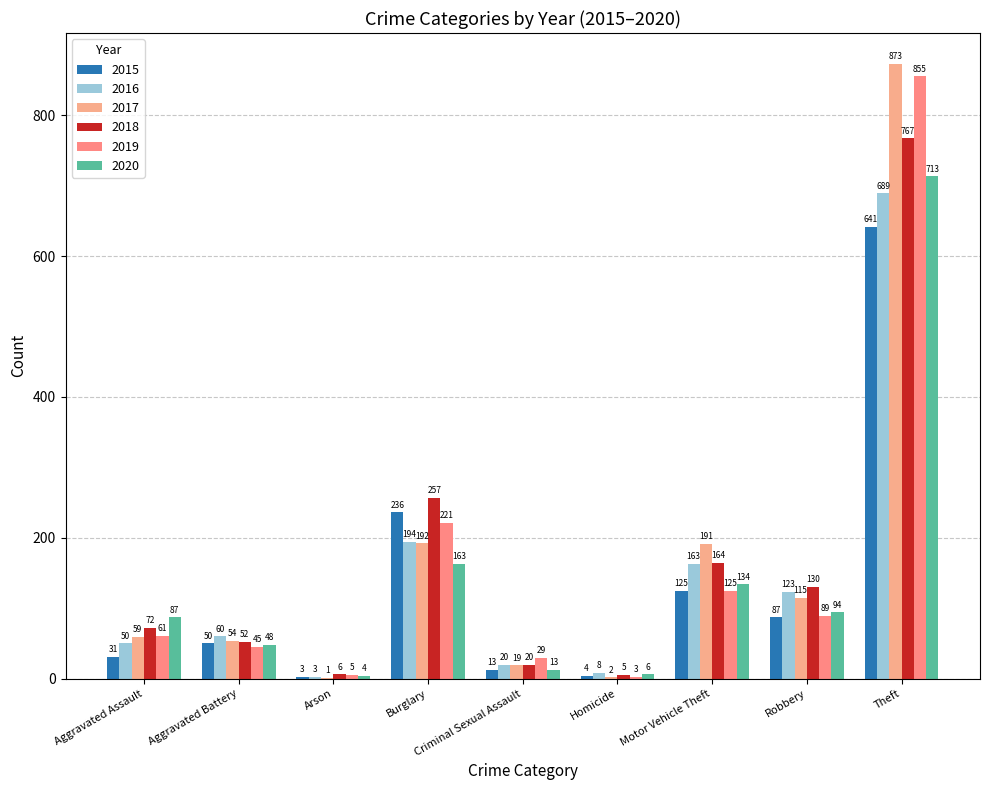

Which series changed the most between Burglary and Theft?

2017